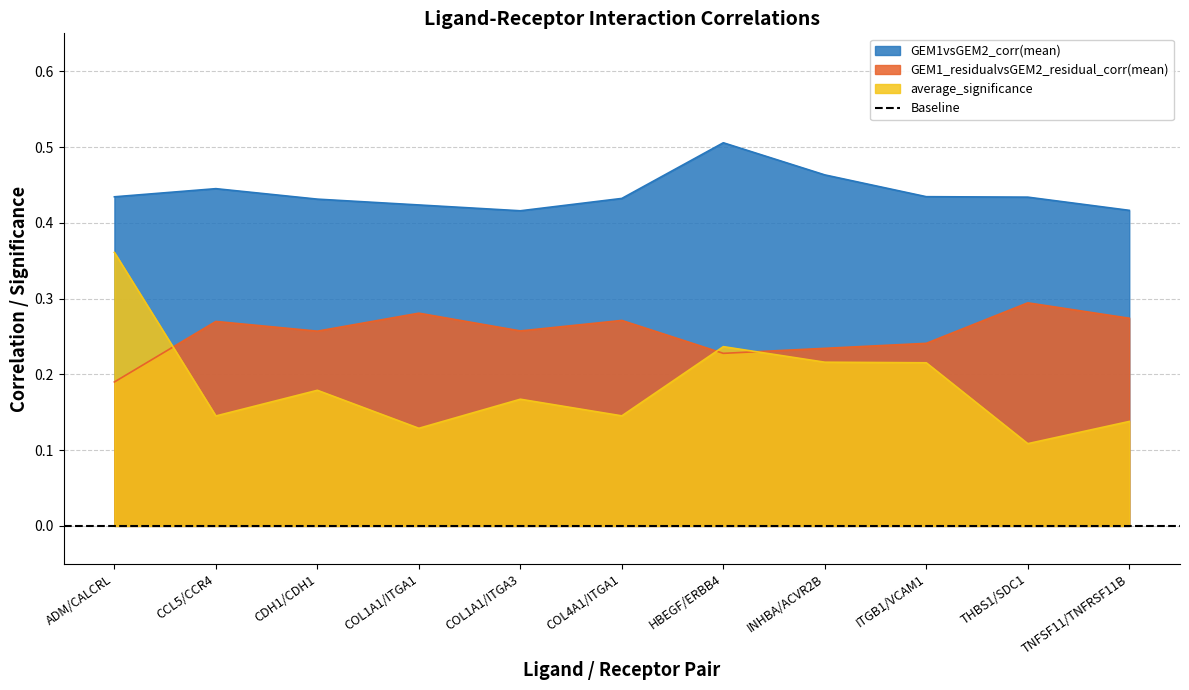

Between ITGB1/VCAM1 and CCL5/CCR4, which is larger?

CCL5/CCR4